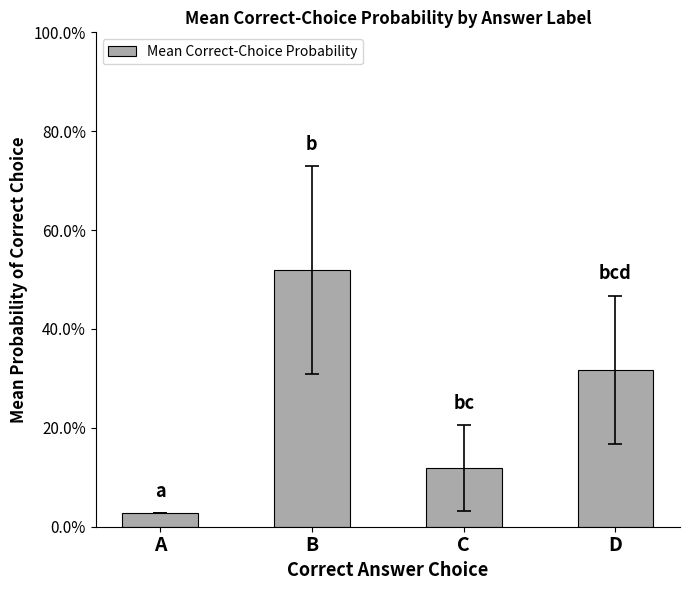

What is the average value?

0.2